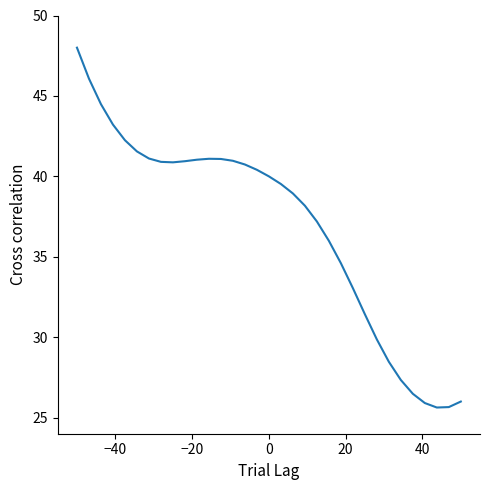

What is the difference between the maximum and minimum values?

22.4